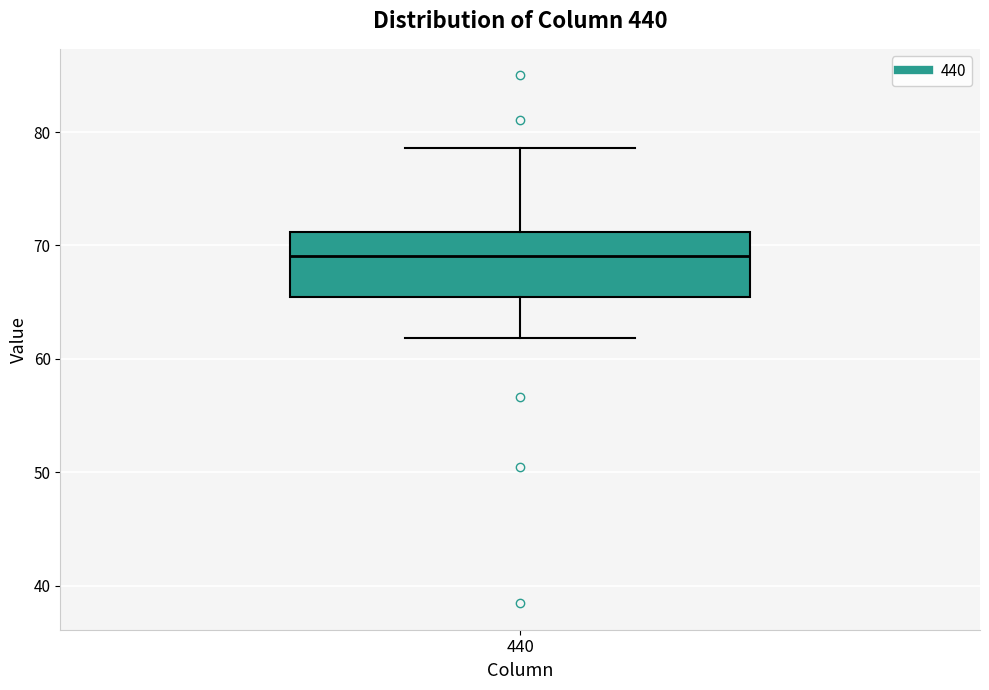

Transcribe this box plot: give where the median line is, the range the box spans, and where the two whiskers end, as read against the y-axis. The values are not printed on the chart, so give them approximately, as read against the axis.

median 69, box 65 to 71, whiskers 62 to 79